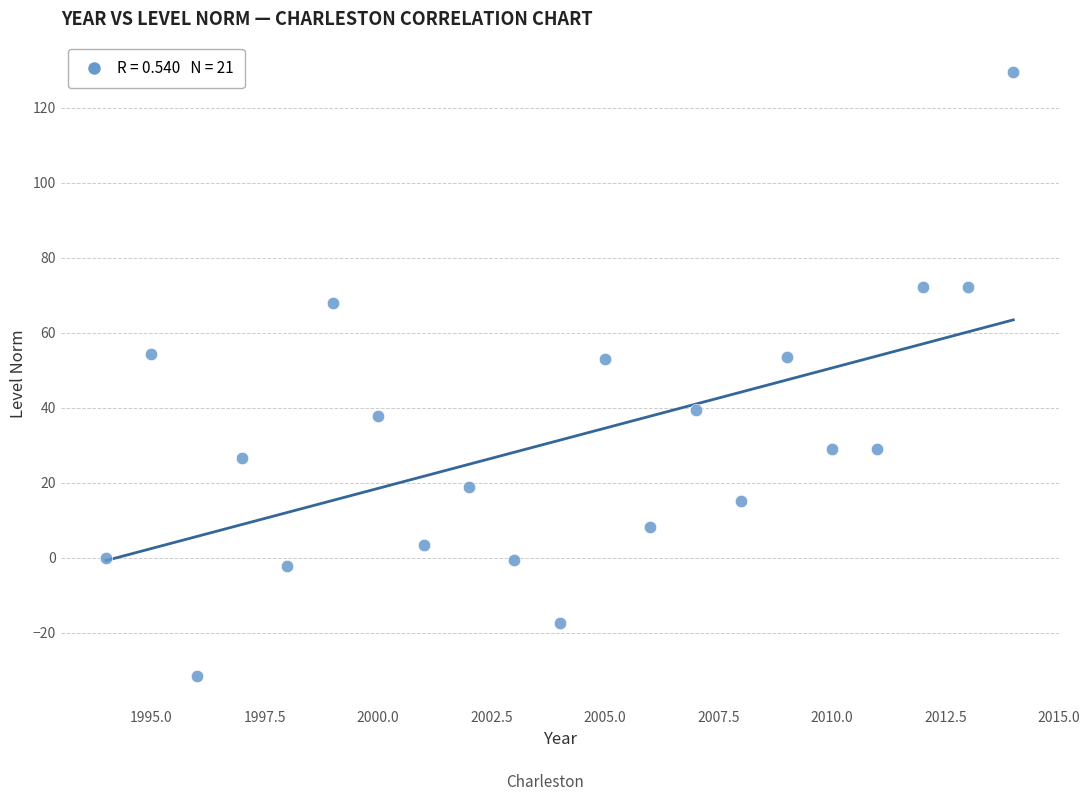

What is the range of Y values (max minus min)?

161.1